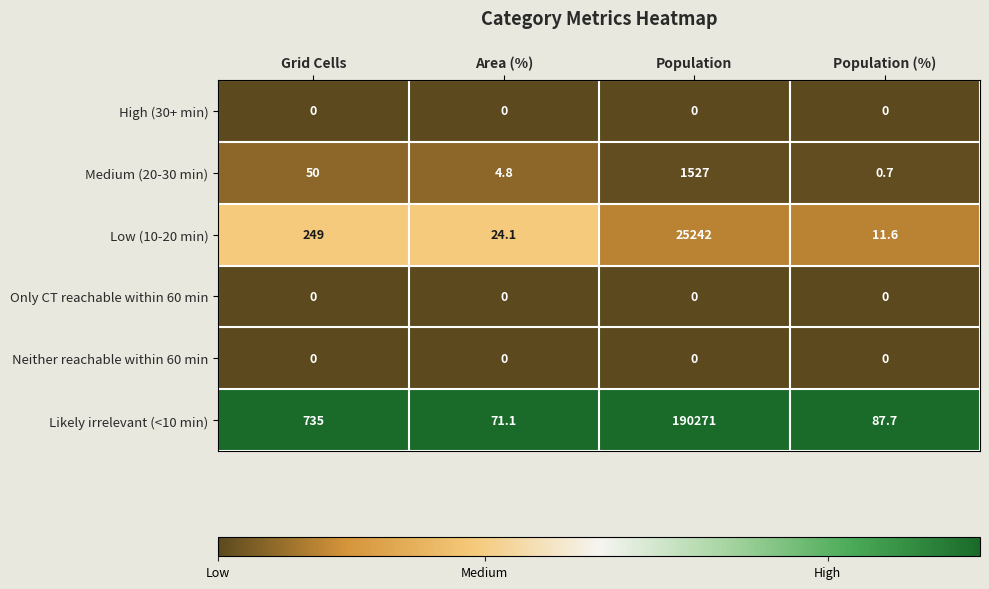

How many data points does each series have?

4